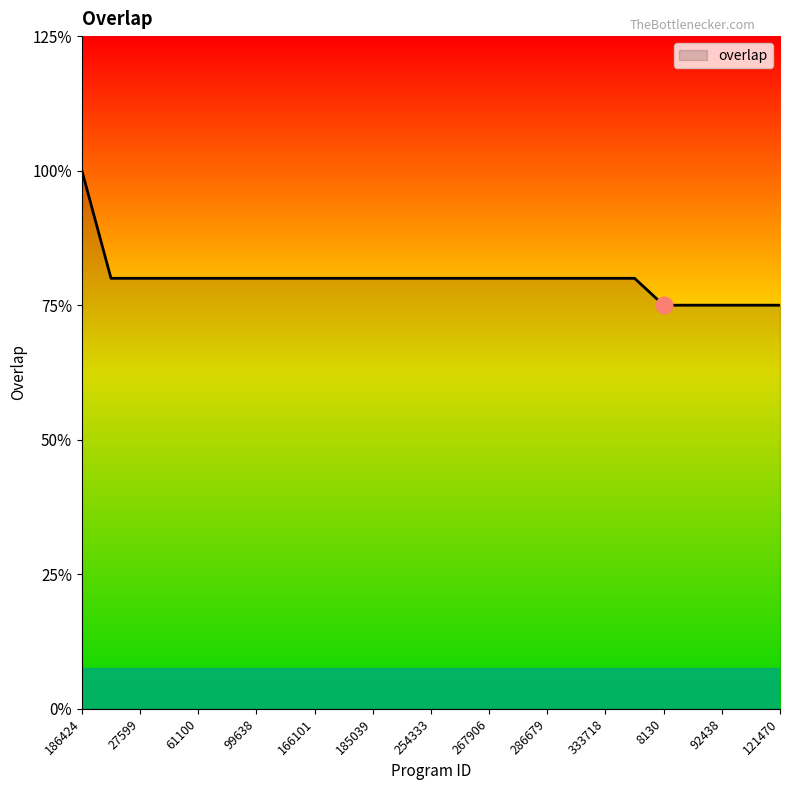

True or false: there are more than 1 points higher than both neighbors.

False